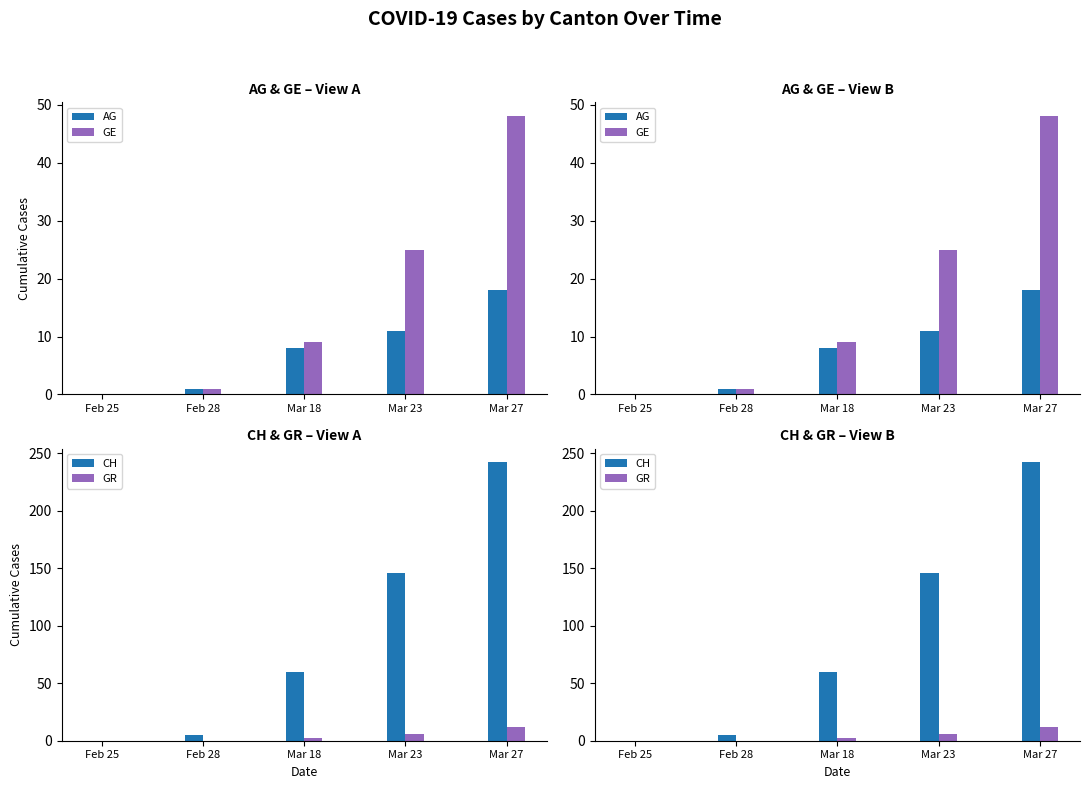

What is the sum of all CH values?

453